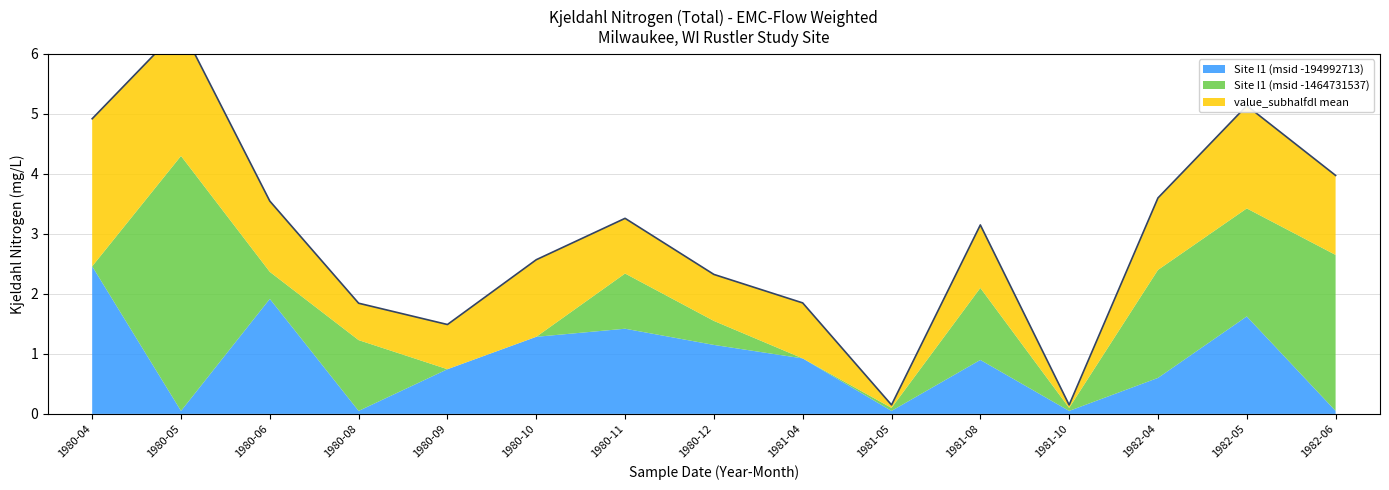

True or false: Site I1 (msid -1464731537) has more than 2 points higher than both neighbors.

True